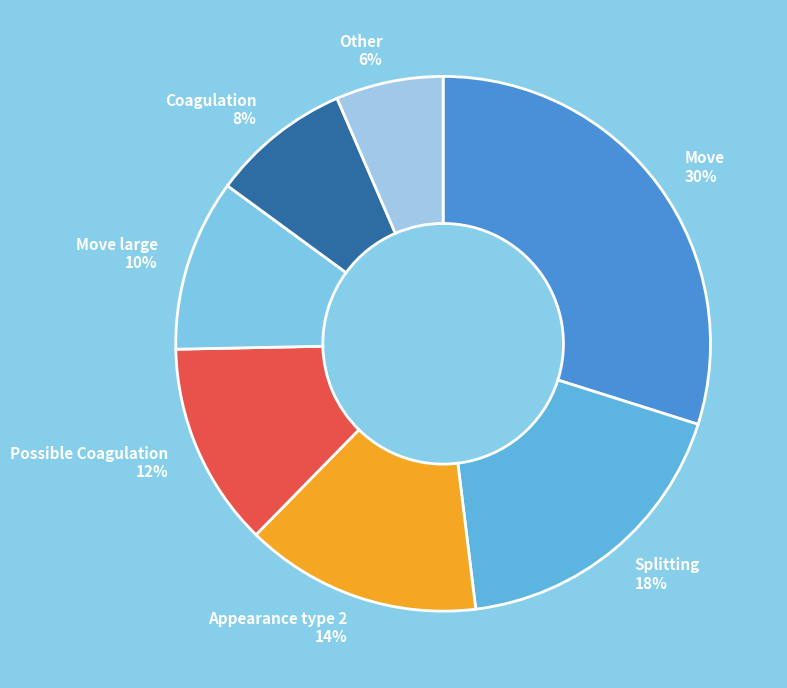

True or false: Coagulation accounts for 8% of the total.

True